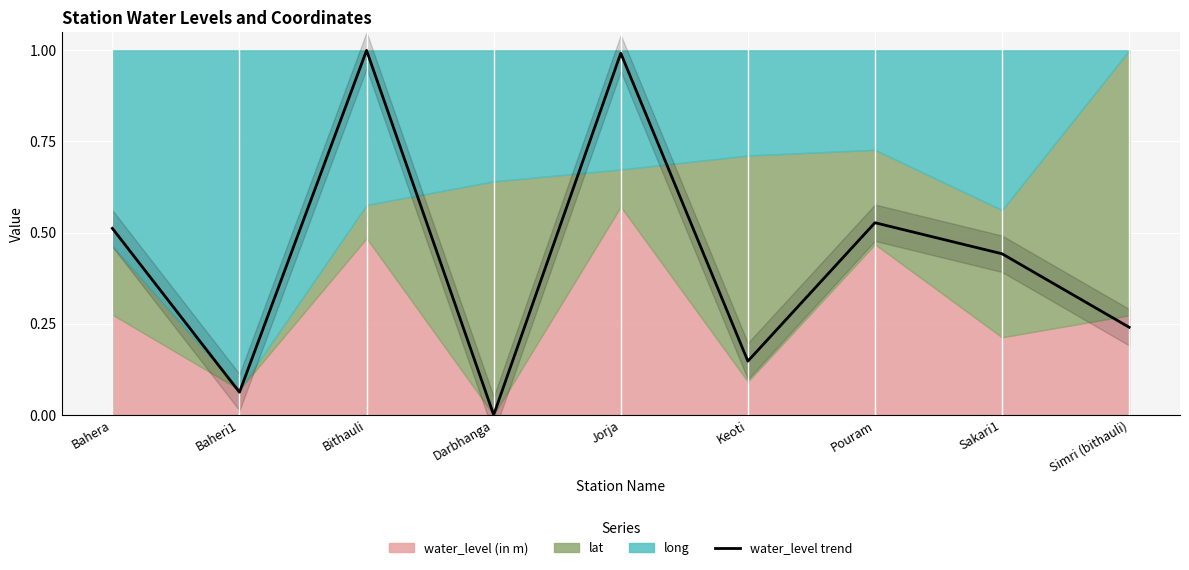

What is the change in value from Keoti to Pouram?

+0.4